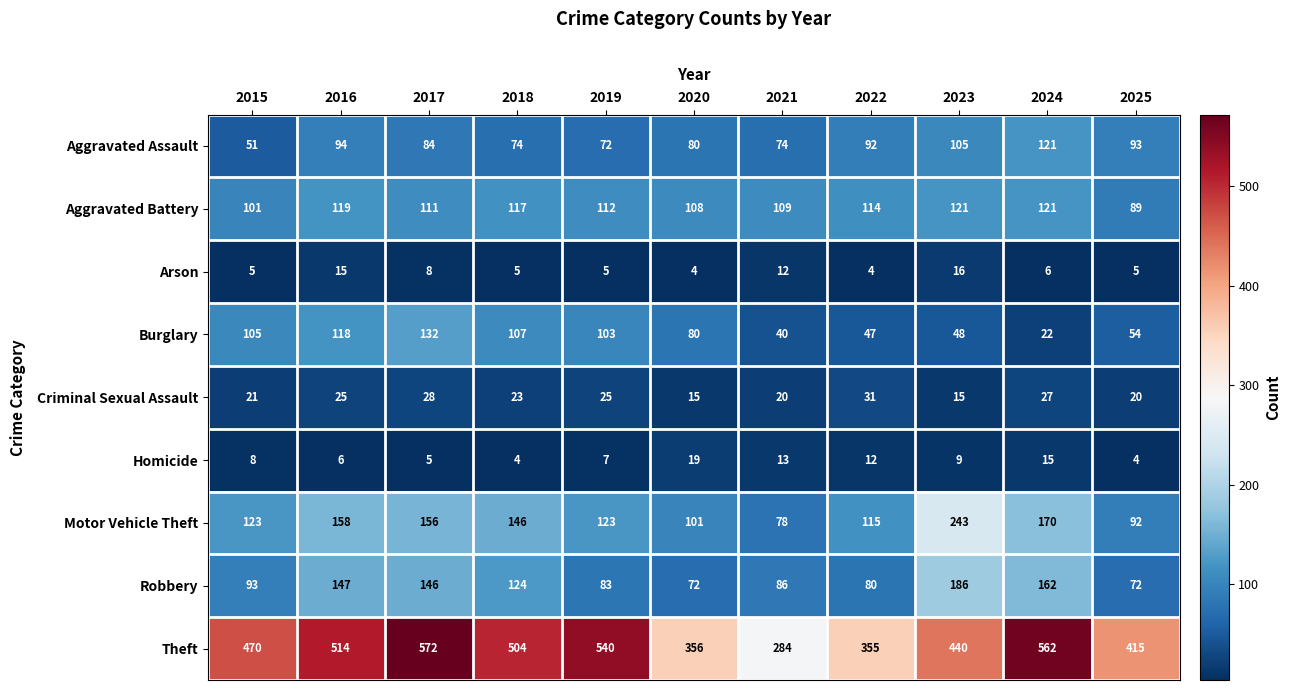

What is the average value of the Aggravated Battery series?

111